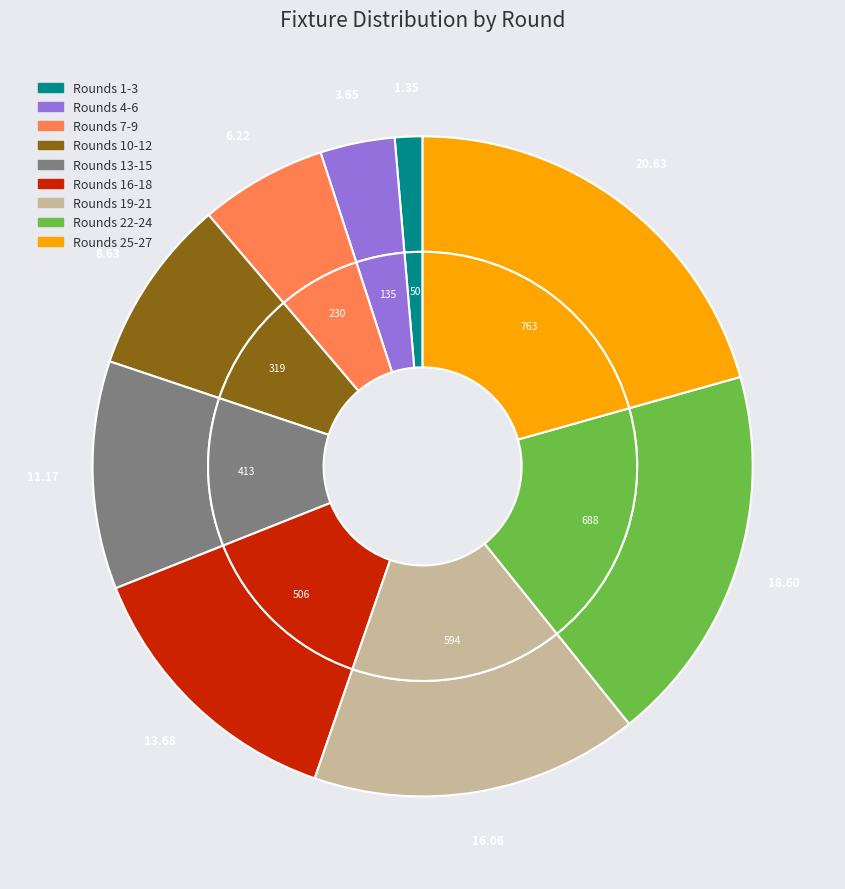

True or false: round_20 accounts for 16% of the total.

False